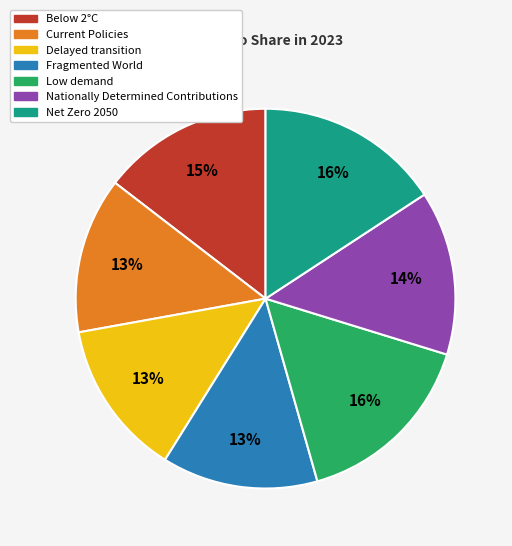

Count the number of slices in the pie.

7